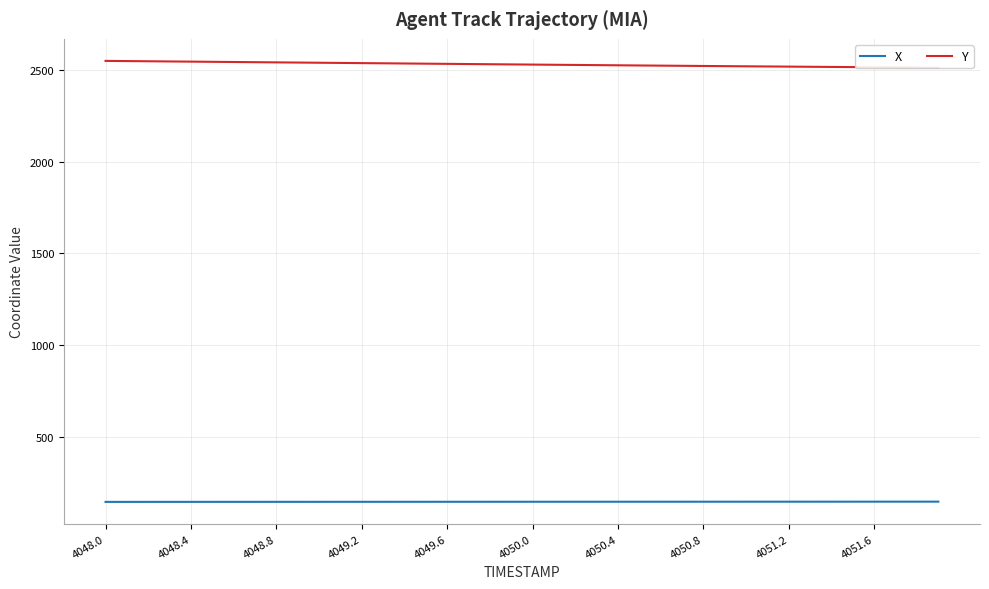

At how many categories does at least one series exceed 313?

40